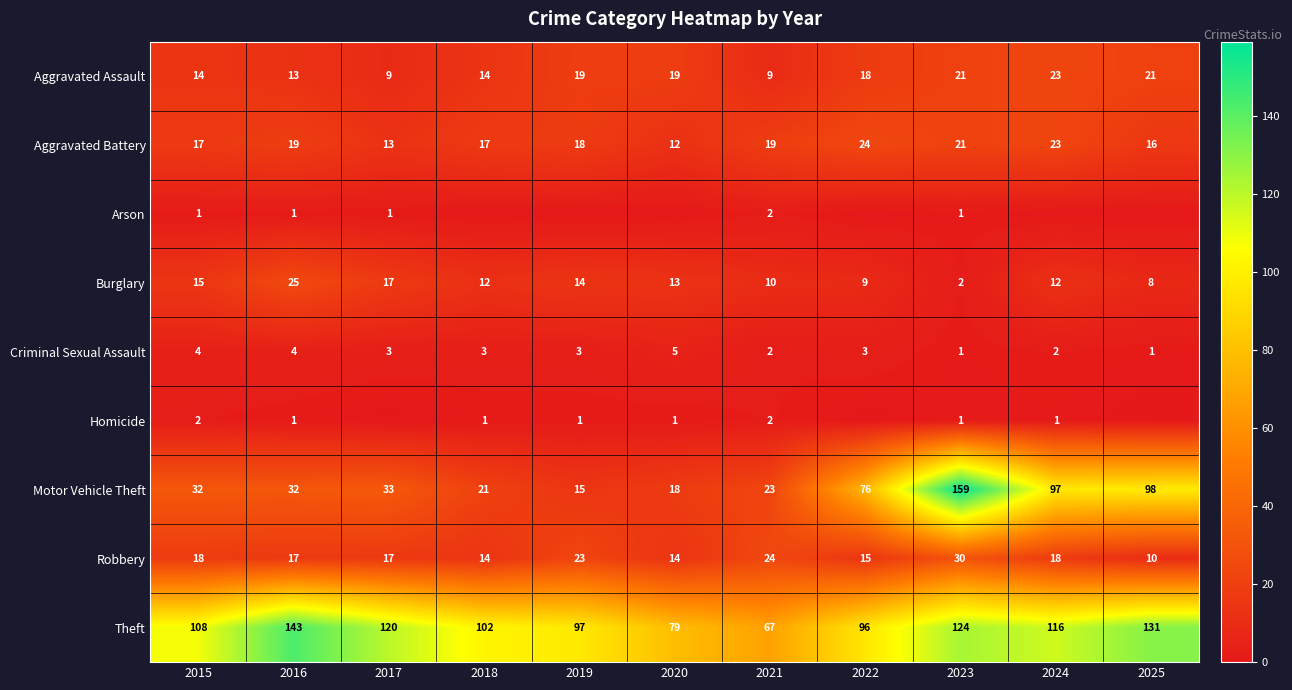

What is the sum of all Aggravated Battery values?

199